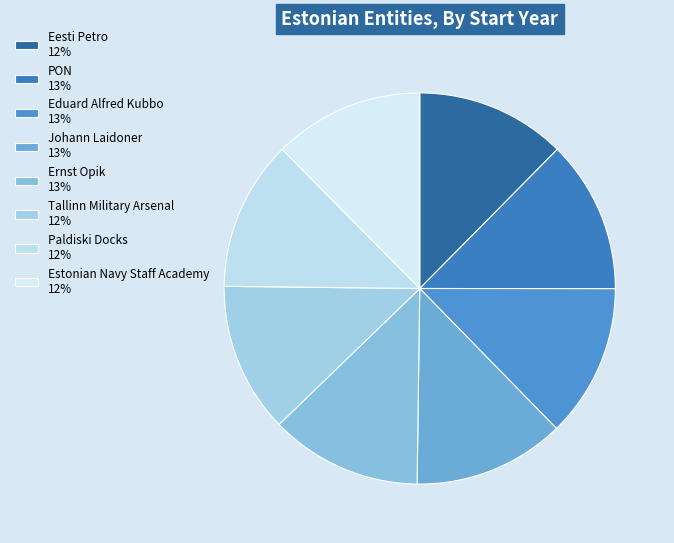

Is it true that Johann Laidoner is 7% of the pie?

False